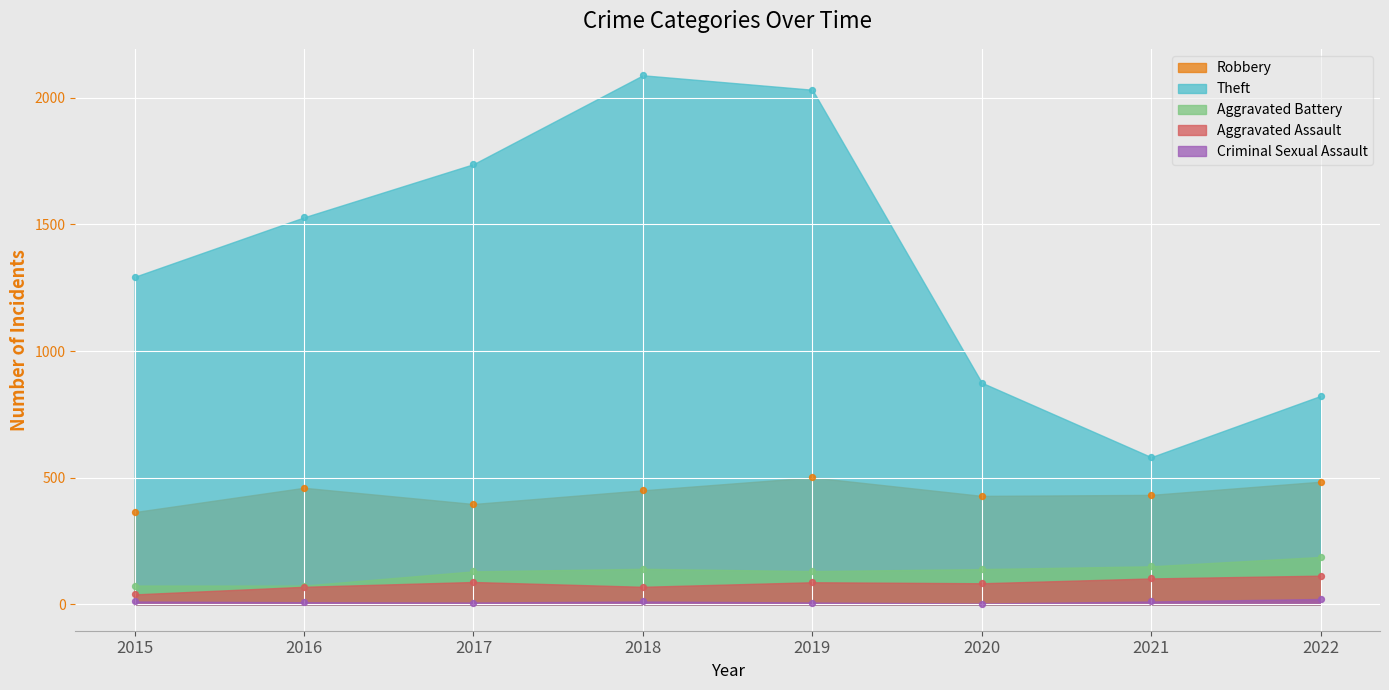

At how many categories does at least one series exceed 81?

8